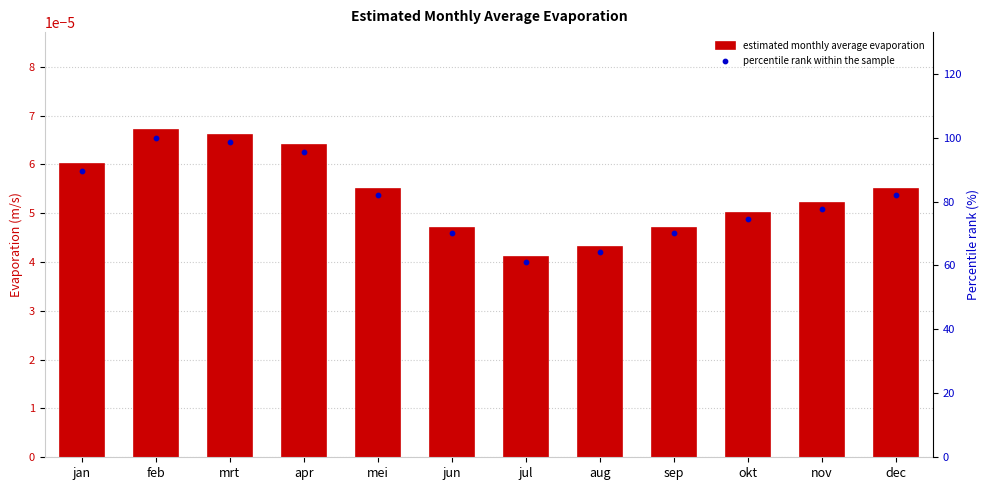

Is the value of percentile rank within the sample at feb greater than the value of estimated monthly average evaporation at jan?

Yes